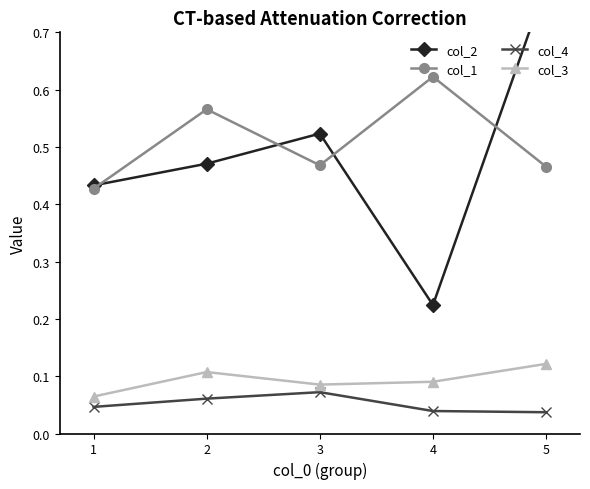

Which series has the largest range (max minus min)?

col_2